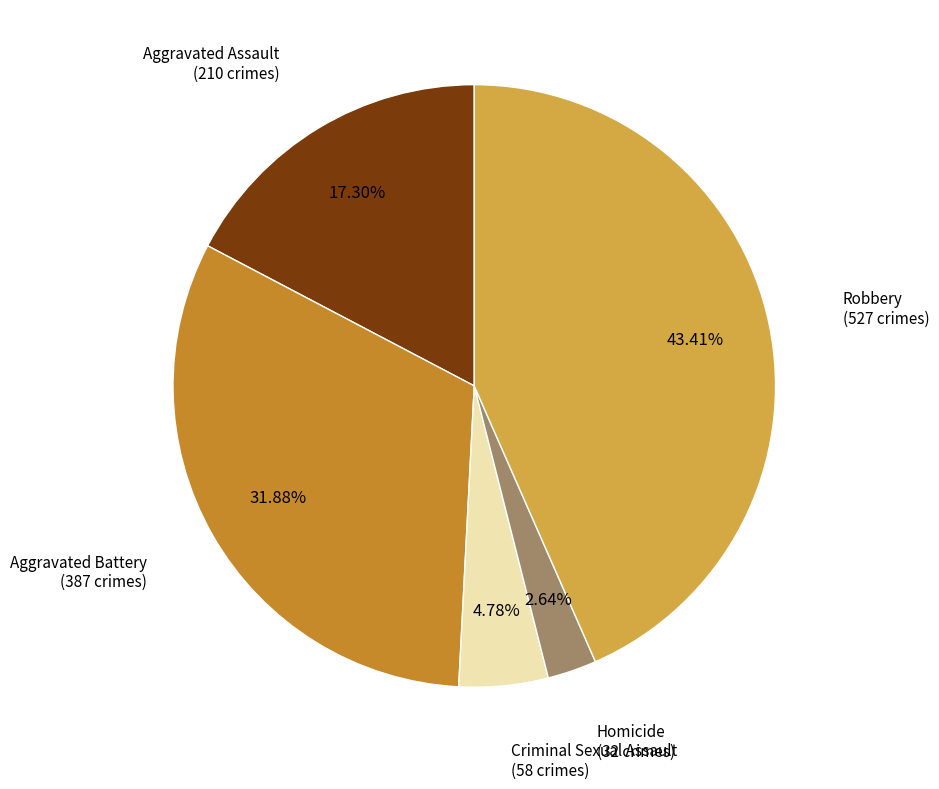

How many slices are in this pie chart?

5